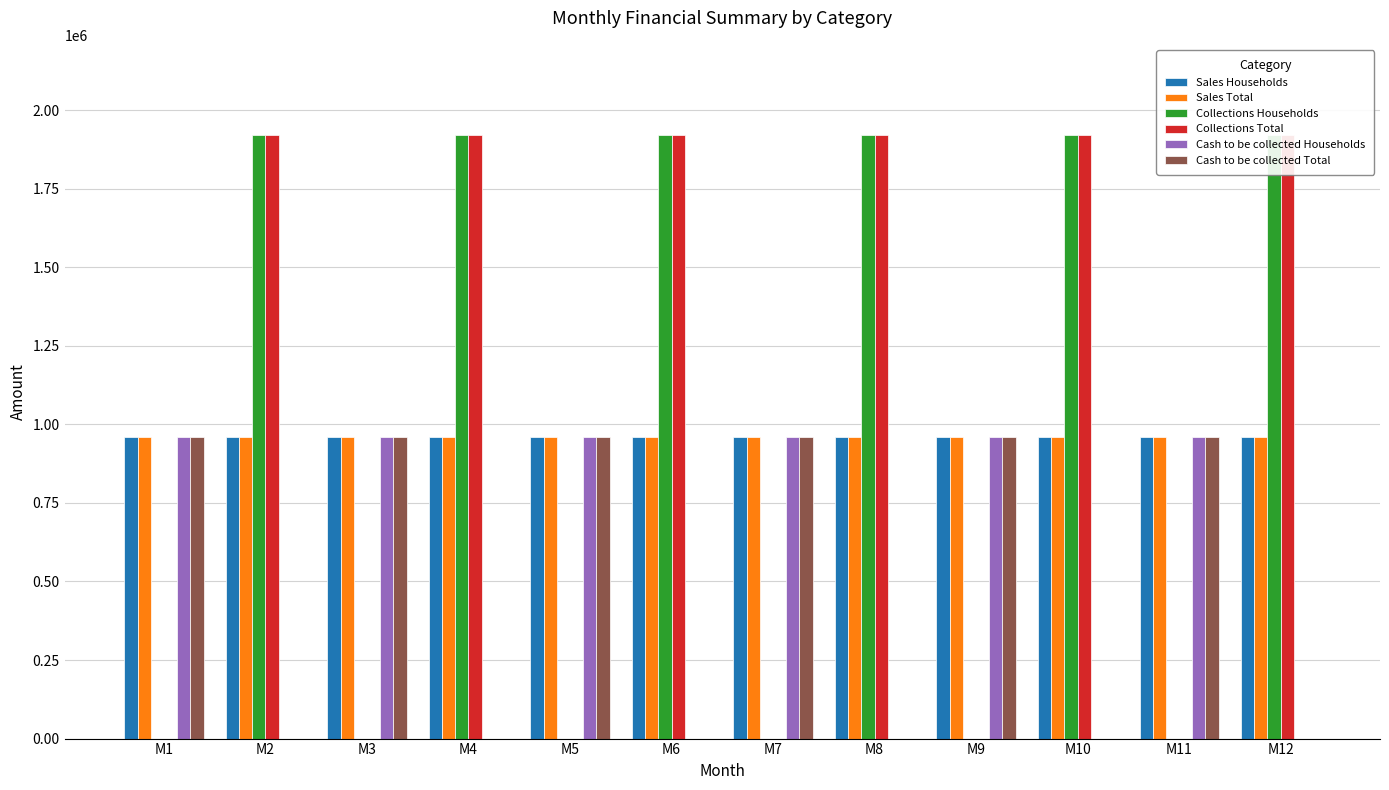

What is the total value across all series at M11?

3839684